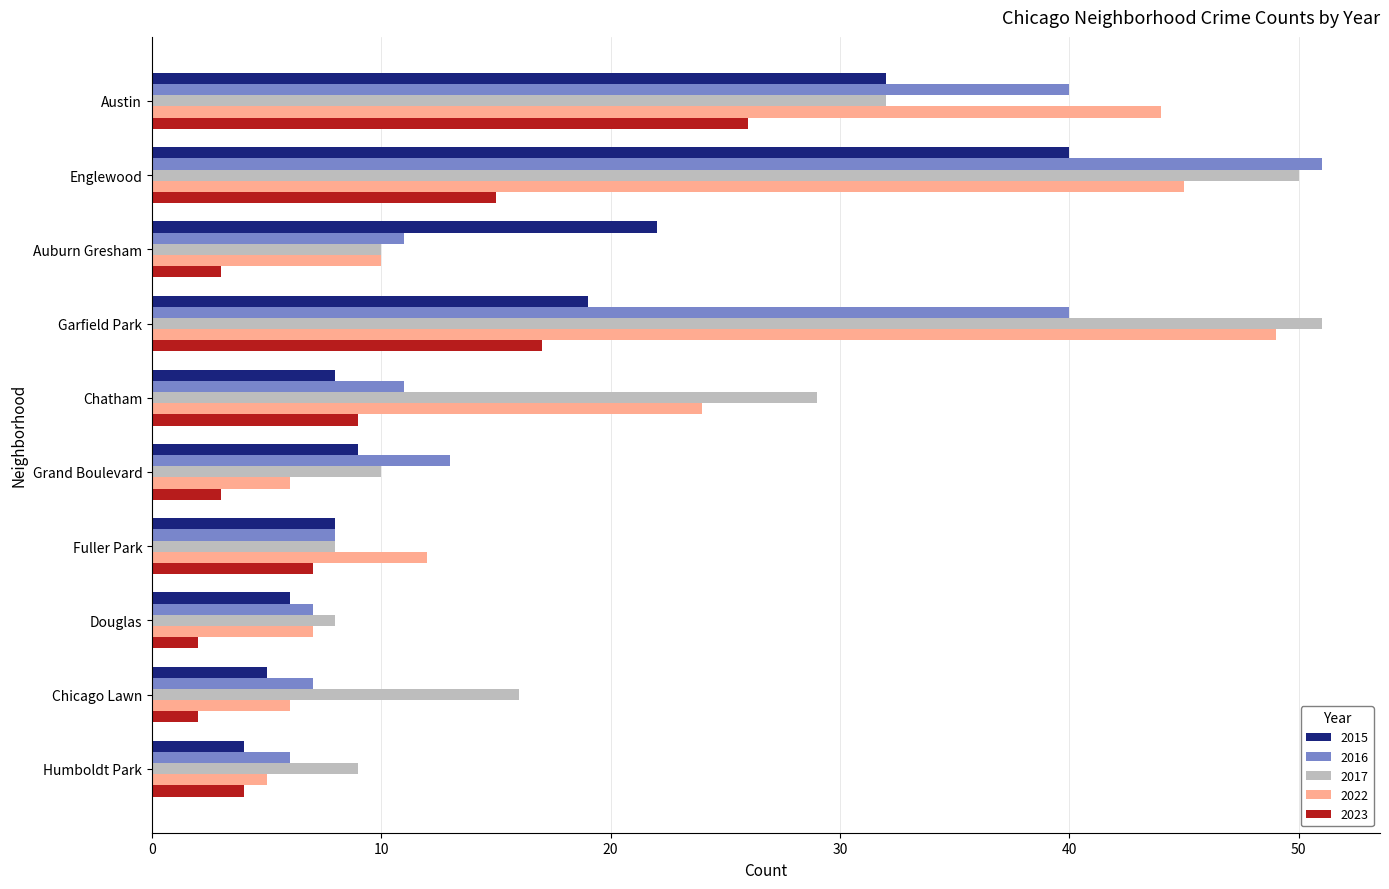

At which label does 2022 reach its minimum?

Humboldt Park